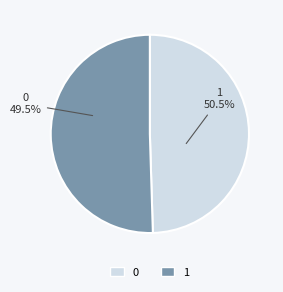

Is 0 the majority of the pie?

No